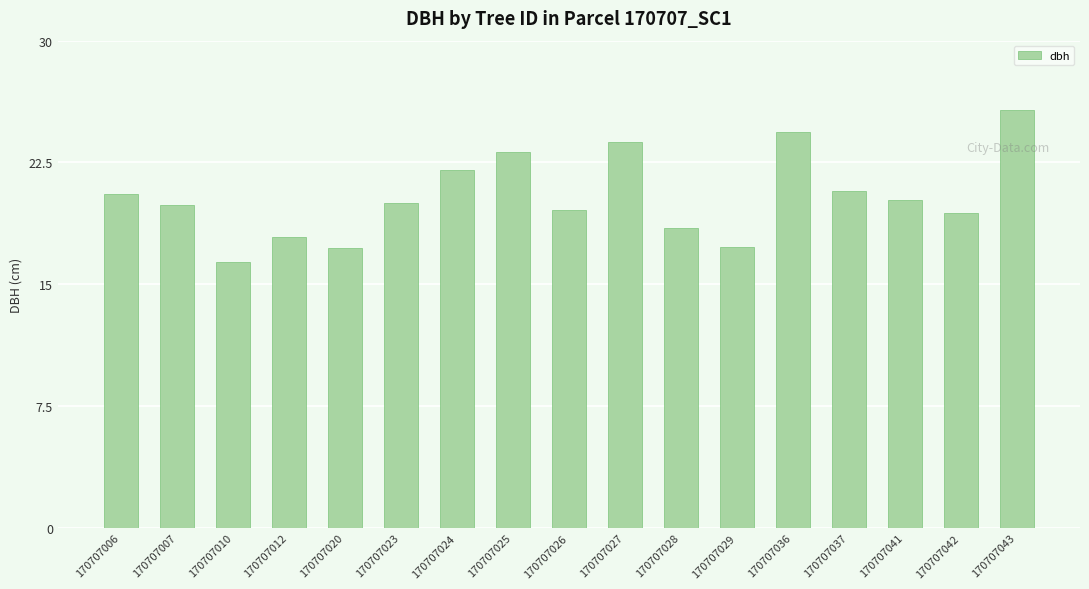

What value does the data have at 170707026?

19.6